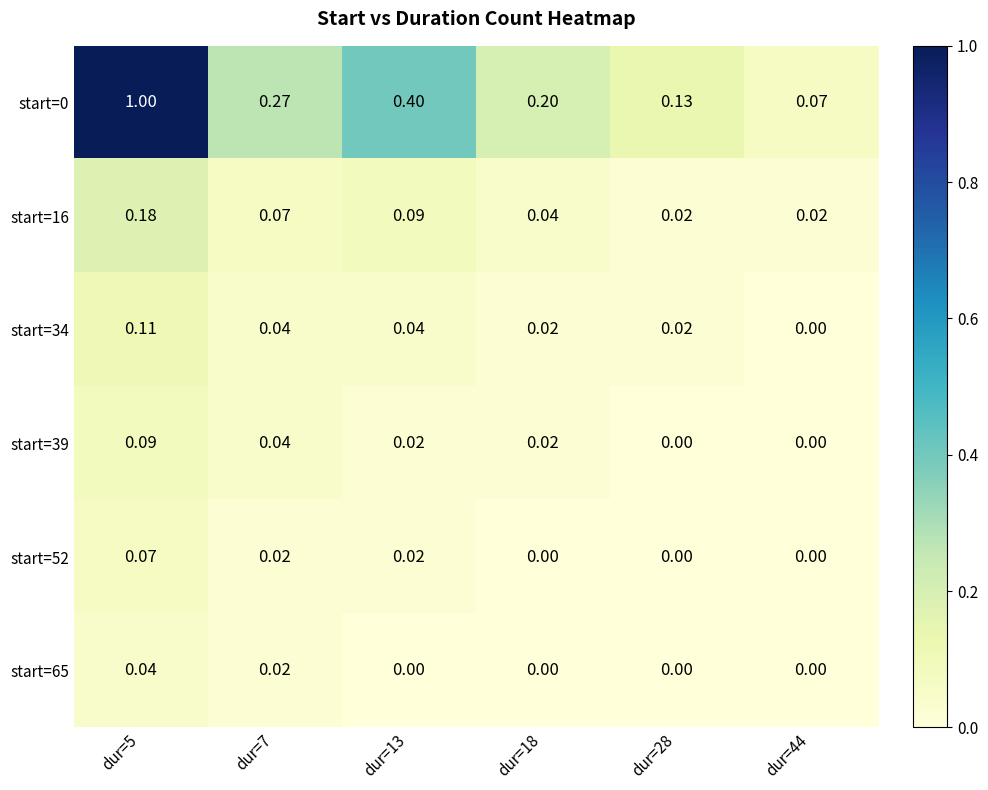

Is the value of start=52 at dur=28 greater than the value of start=16 at dur=44?

No